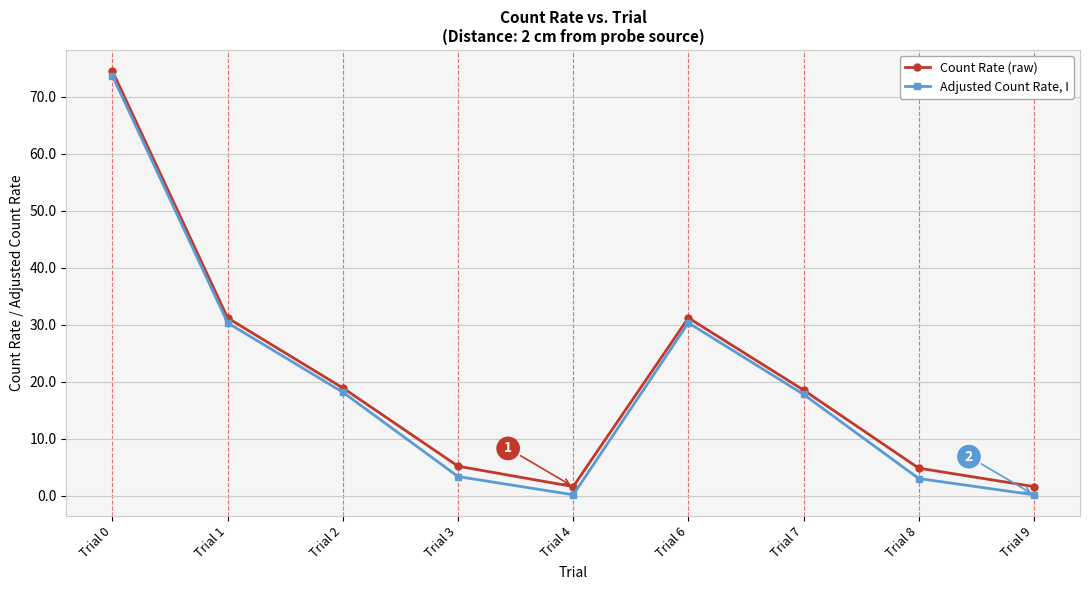

What is the value of the Count Rate (raw) point at the 2nd from the left?

31.2